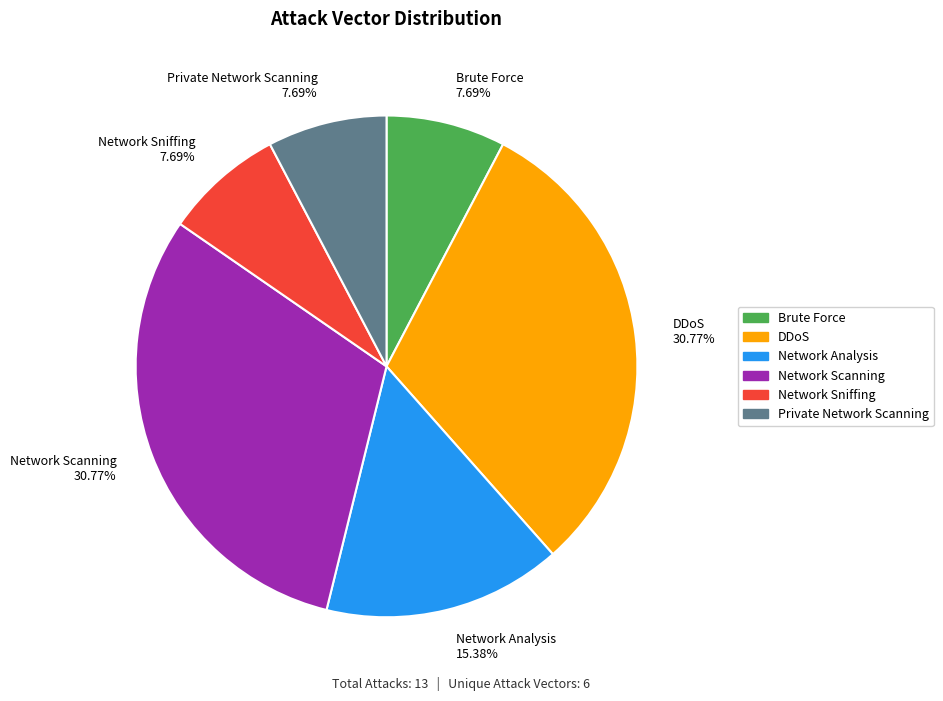

Count the number of slices in the pie.

6